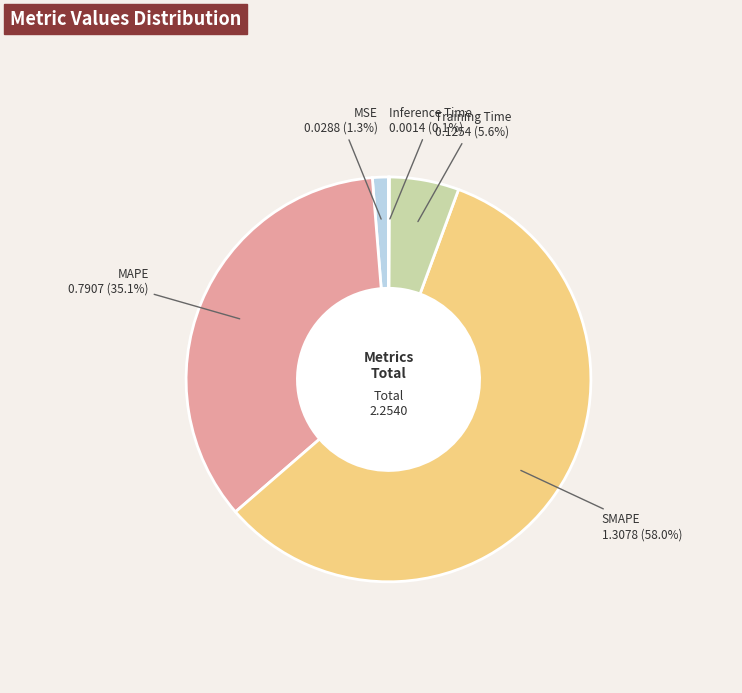

Is there a majority slice in this chart?

Yes